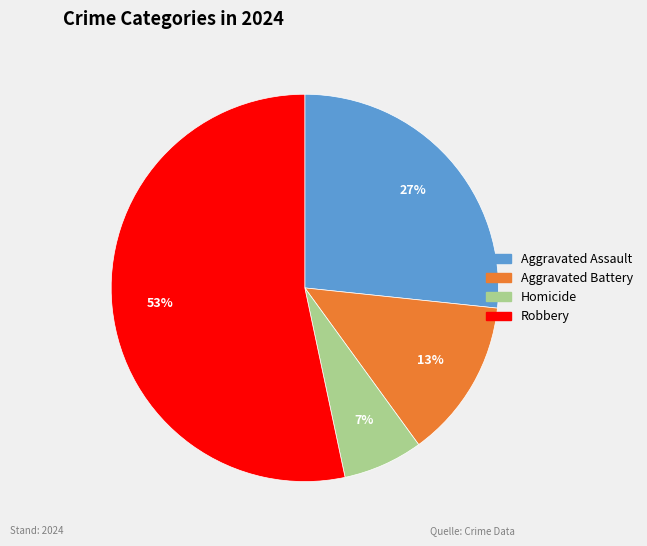

What is the smallest slice in the pie chart?

Homicide